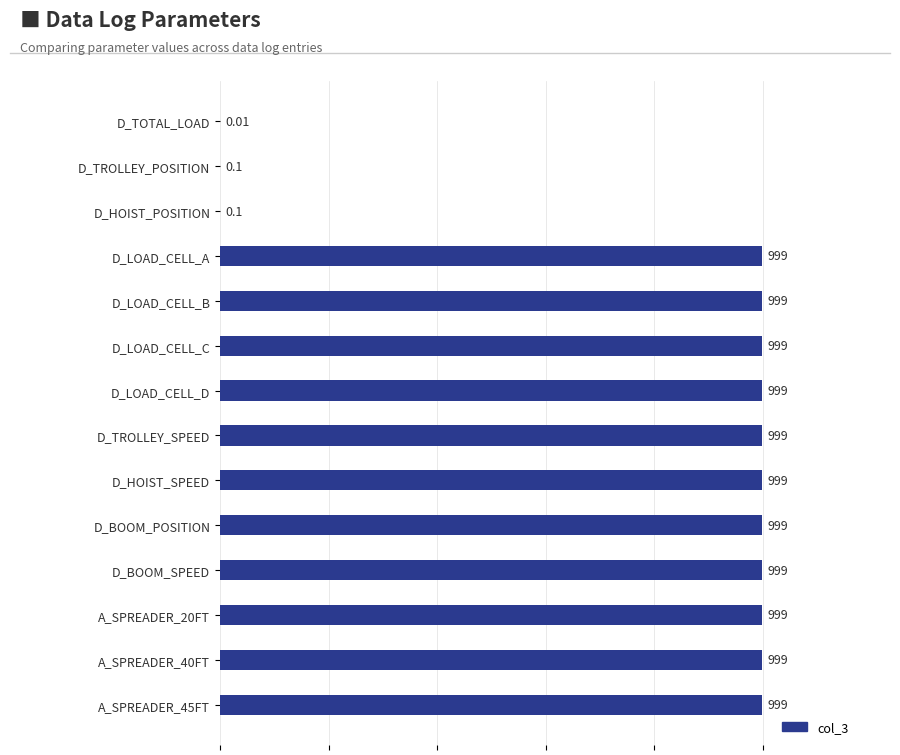

What is the change in value from D_TOTAL_LOAD to D_TROLLEY_SPEED?

+999.0